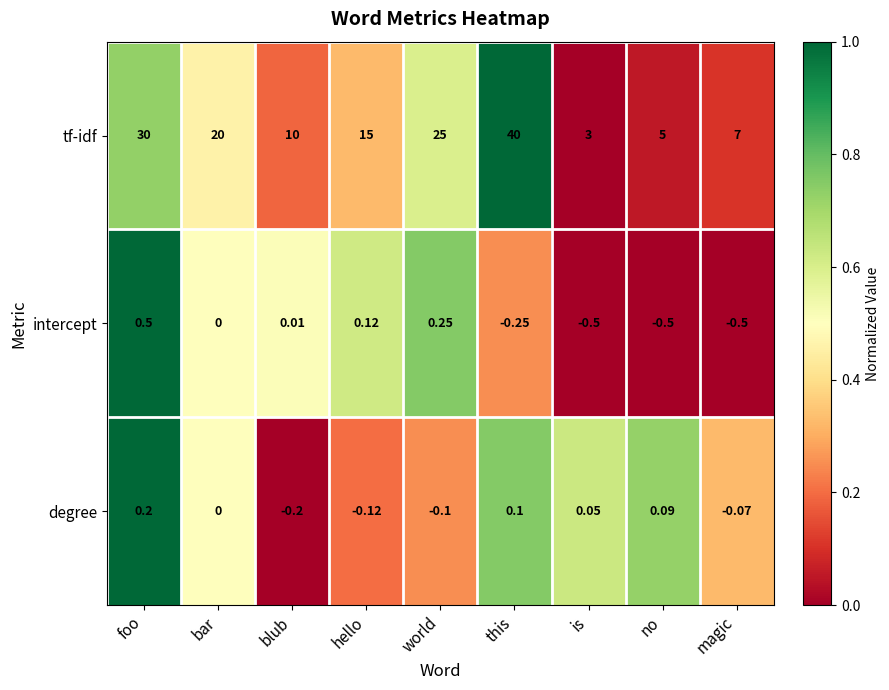

At which category is the sum across all series the highest?

this